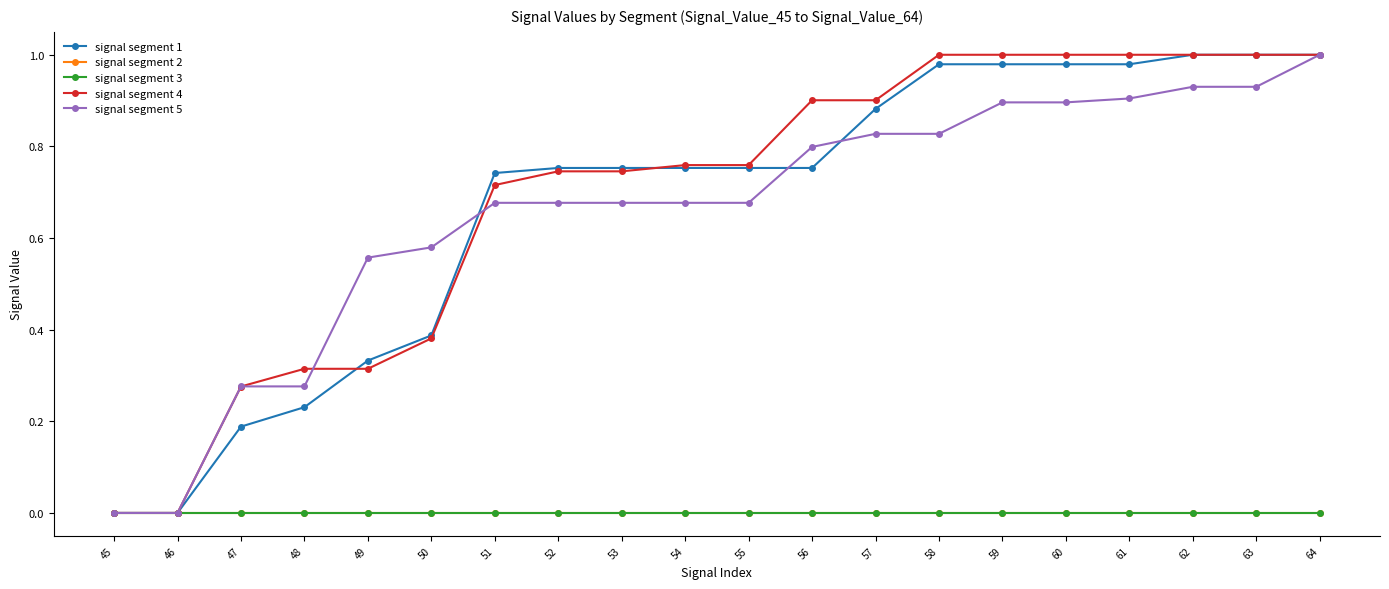

Is this an area chart (filled region under the line)?

No